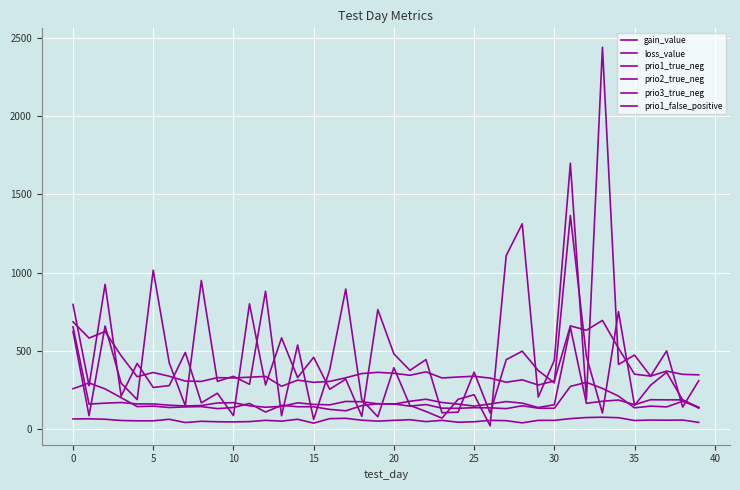

Does the chart display data point markers on the line(s)?

No